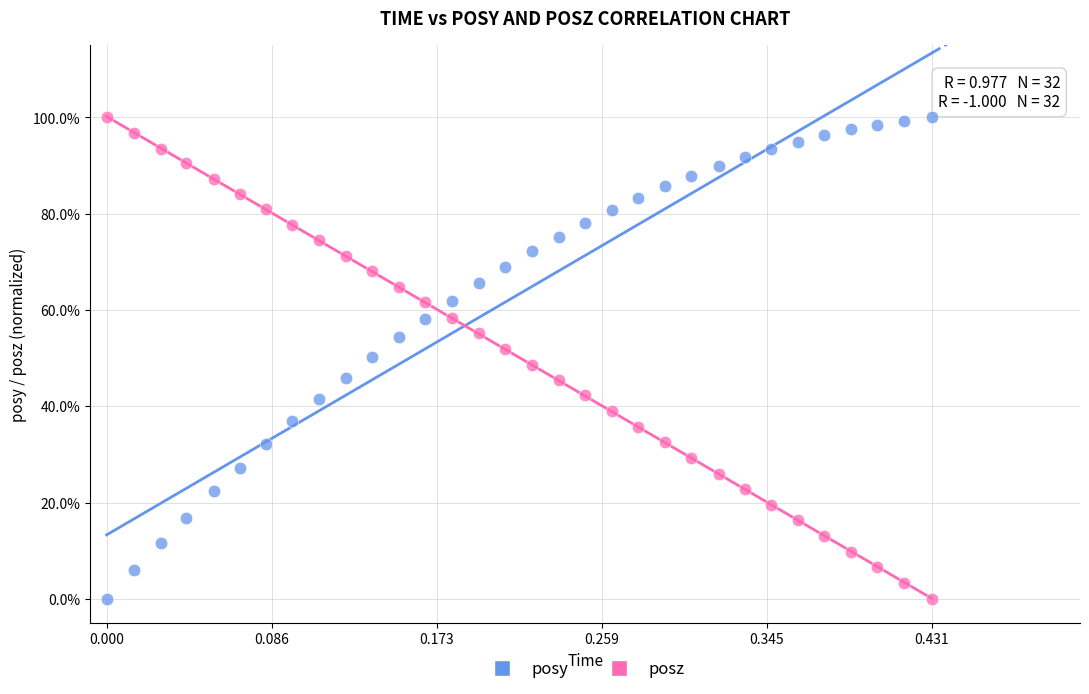

What are all the series names shown in the legend?

posy, posz